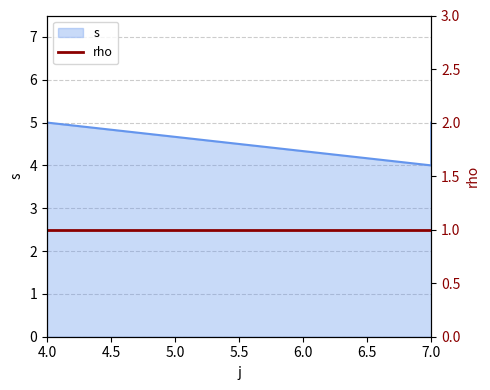

Does the chart have visible grid lines?

Yes